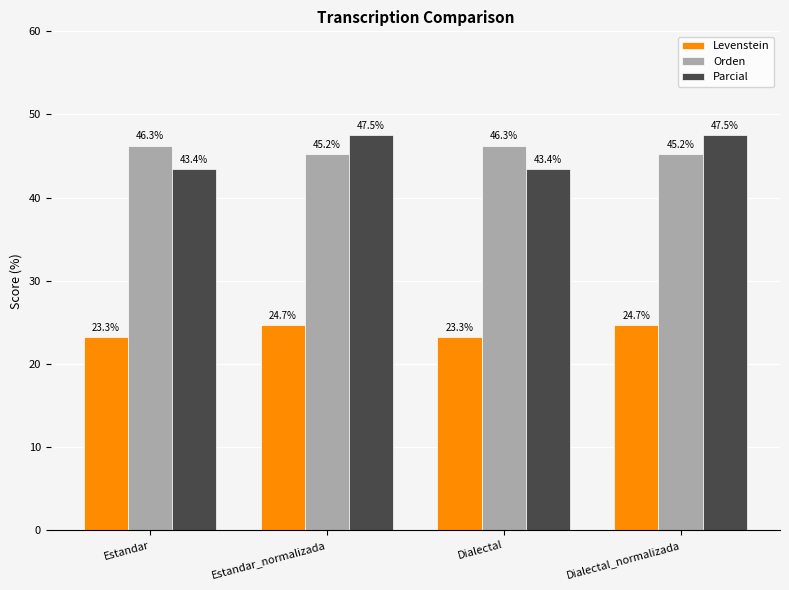

What is the label of the 1st bar from the right?

Dialectal_normalizada